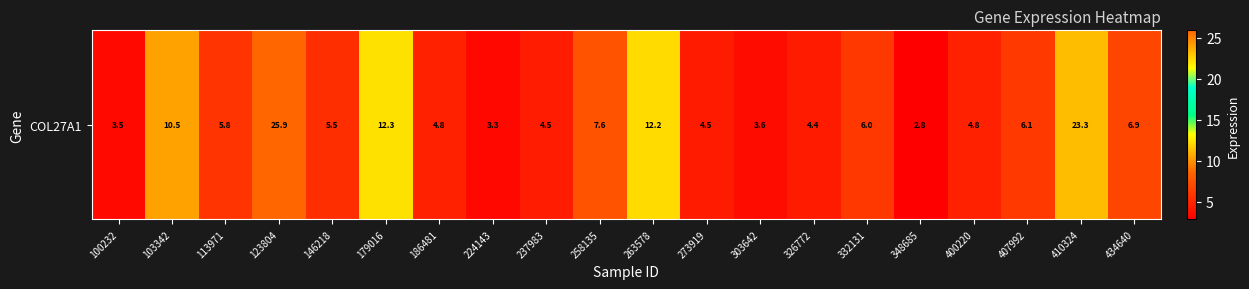

The value at 103342 is 10.5. True or false?

True